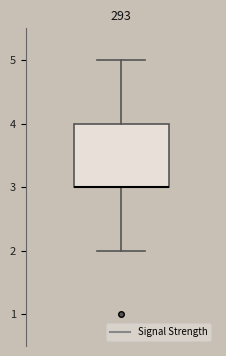

Where is the upper edge of the box on the y-axis? The values are not printed on the chart, so give them approximately, as read against the axis.

4